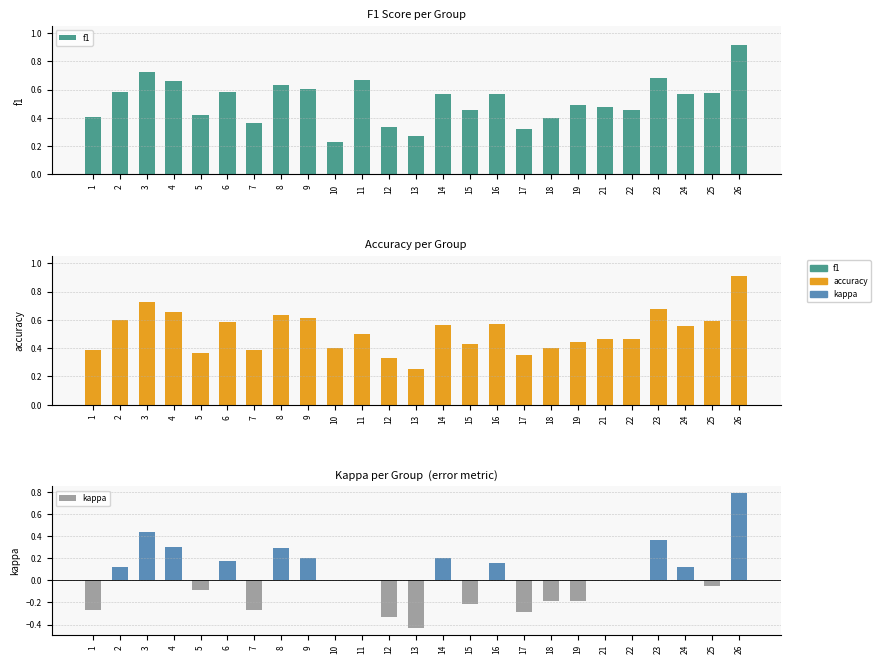

At how many categories does at least one series exceed 0?

25